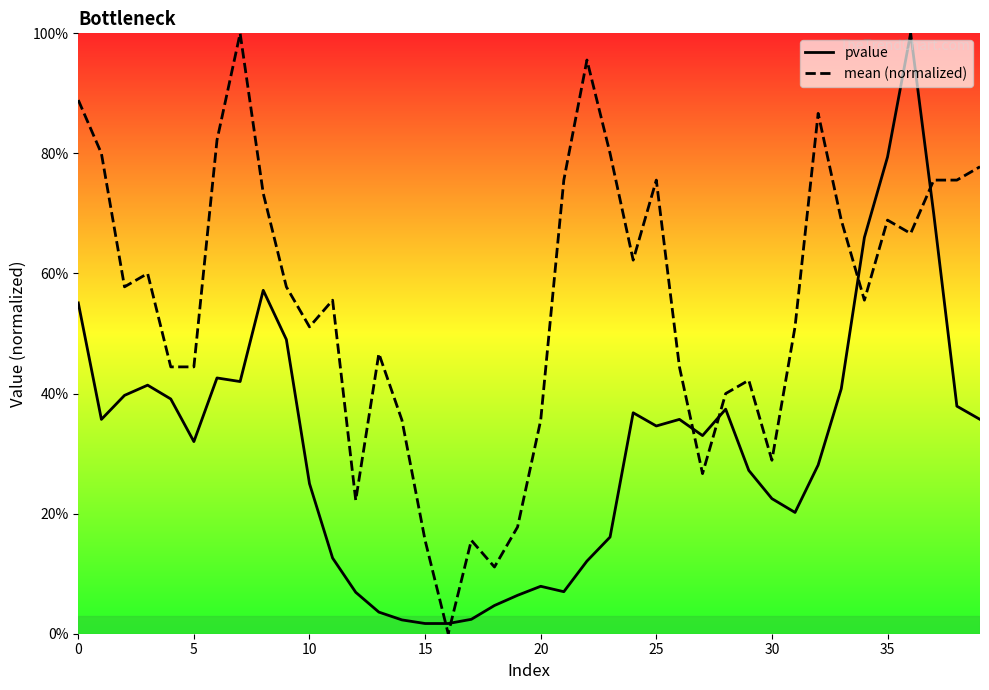

True or false: pvalue and mean (normalized) intersect in this chart.

True